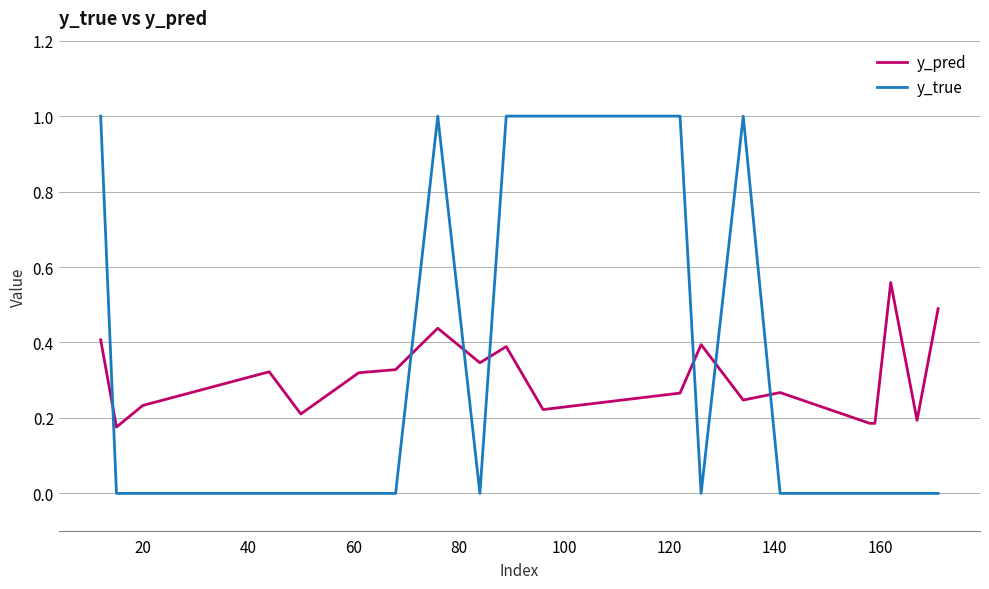

What are all the series names shown in the legend?

y_pred, y_true